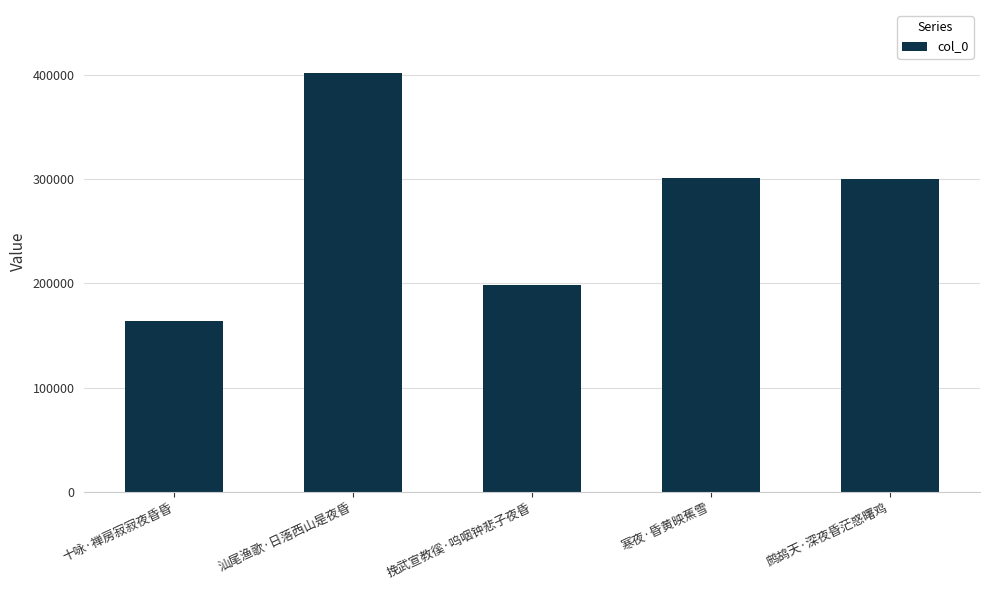

Which label corresponds to the smallest value in the chart?

十咏·禅房寂寂夜昏昏